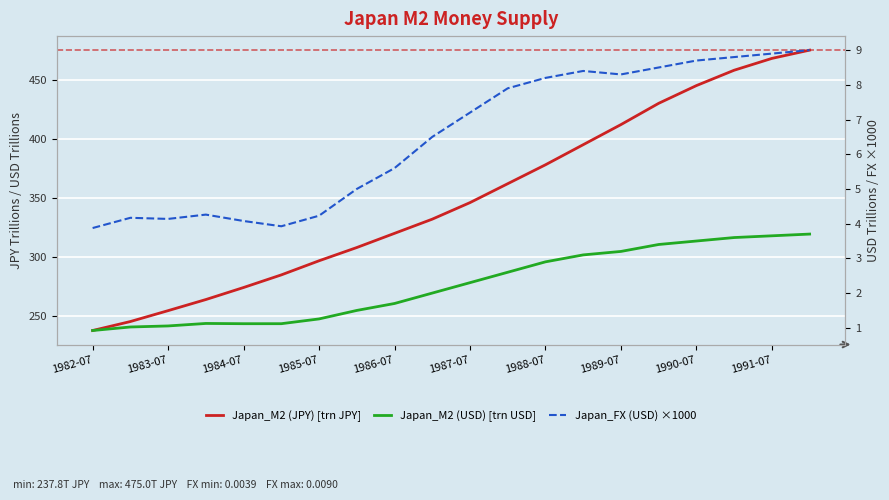

What is the value of the Japan_M2 (USD) [trn USD] point at the 9th from the left?

1.7